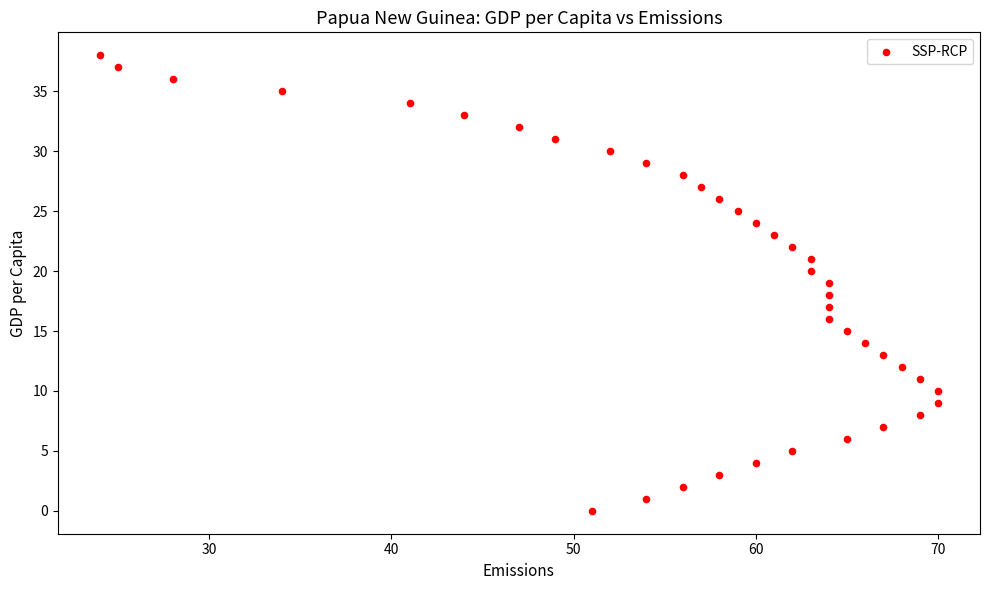

What is the range of Y values (max minus min)?

38